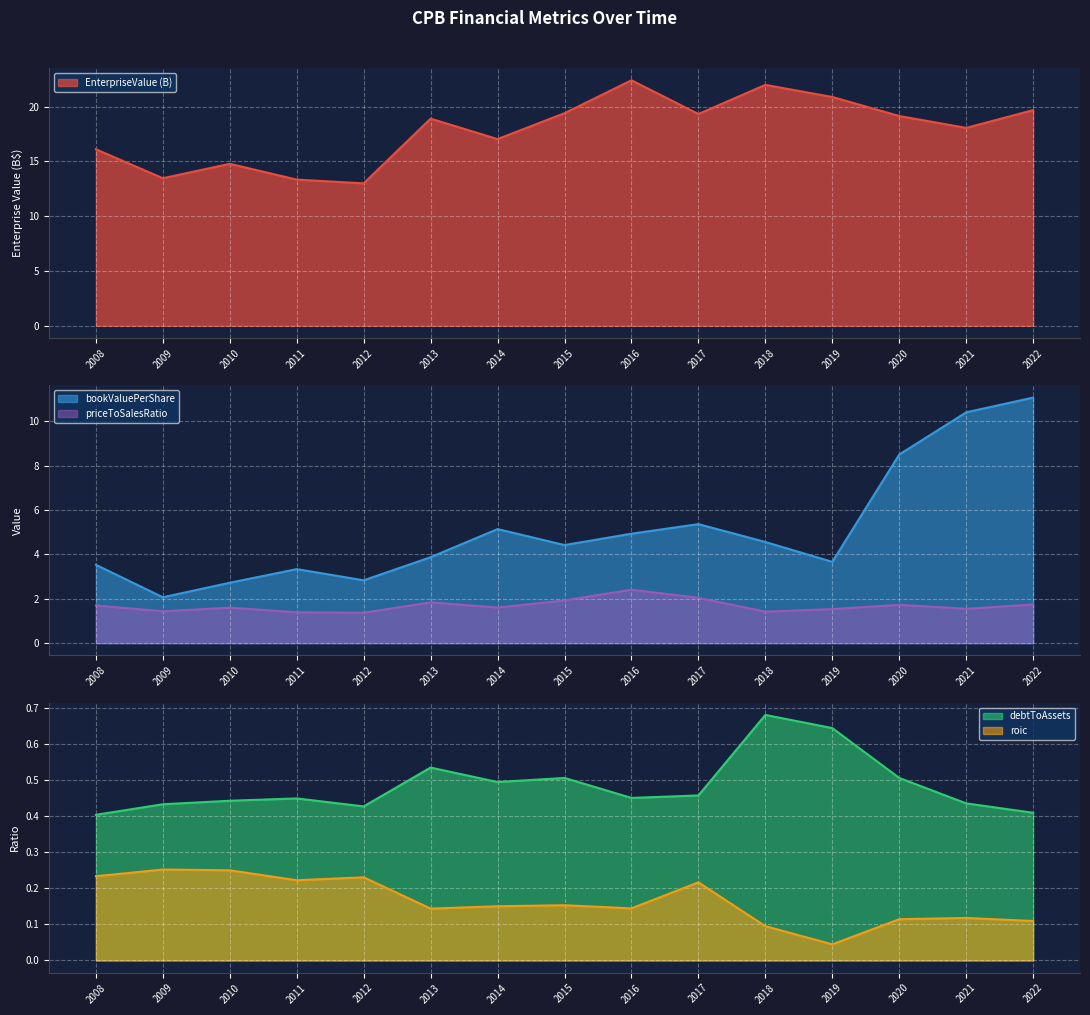

Reading left to right, extract all data points from this chart.

EnterpriseValue: 16.1	13.5	14.8	13.3	13.0	18.9	17.0	19.4	22.4	19.3	22.0	20.9	19.1	18.1	19.7
bookValuePerShare: 3.5	2.1	2.7	3.3	2.8	3.9	5.1	4.4	4.9	5.4	4.6	3.7	8.5	10.4	11.1
debtToAssets: 0.4	0.4	0.4	0.4	0.4	0.5	0.5	0.5	0.5	0.5	0.7	0.6	0.5	0.4	0.4
roic: 0.2	0.3	0.3	0.2	0.2	0.1	0.2	0.2	0.1	0.2	0.1	0.0	0.1	0.1	0.1
priceToSalesRatio: 1.7	1.4	1.6	1.4	1.4	1.8	1.6	1.9	2.4	2.0	1.4	1.5	1.7	1.5	1.7